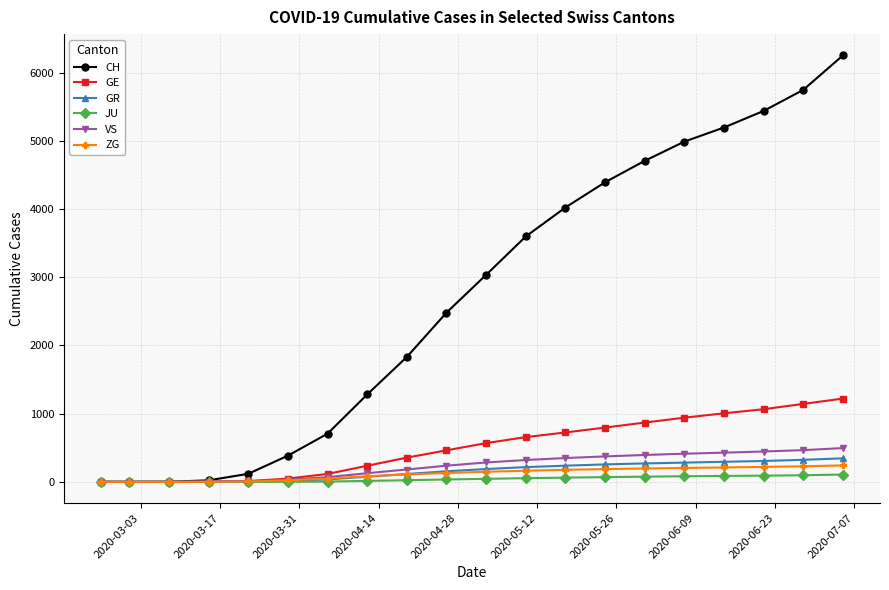

Which series has the largest total across all categories?

CH